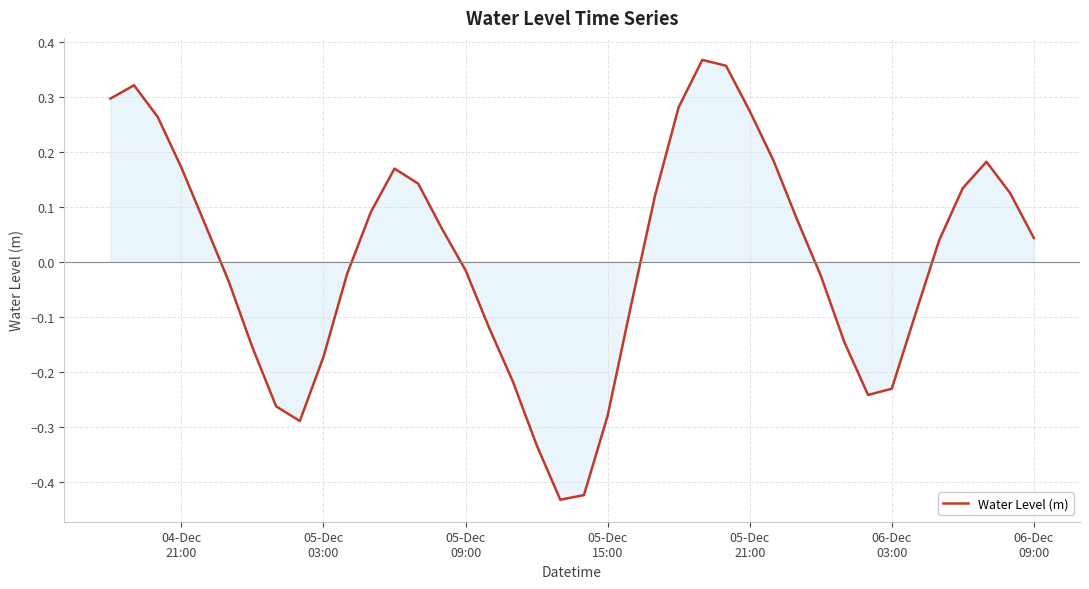

What is the difference between the maximum and minimum values?

0.8